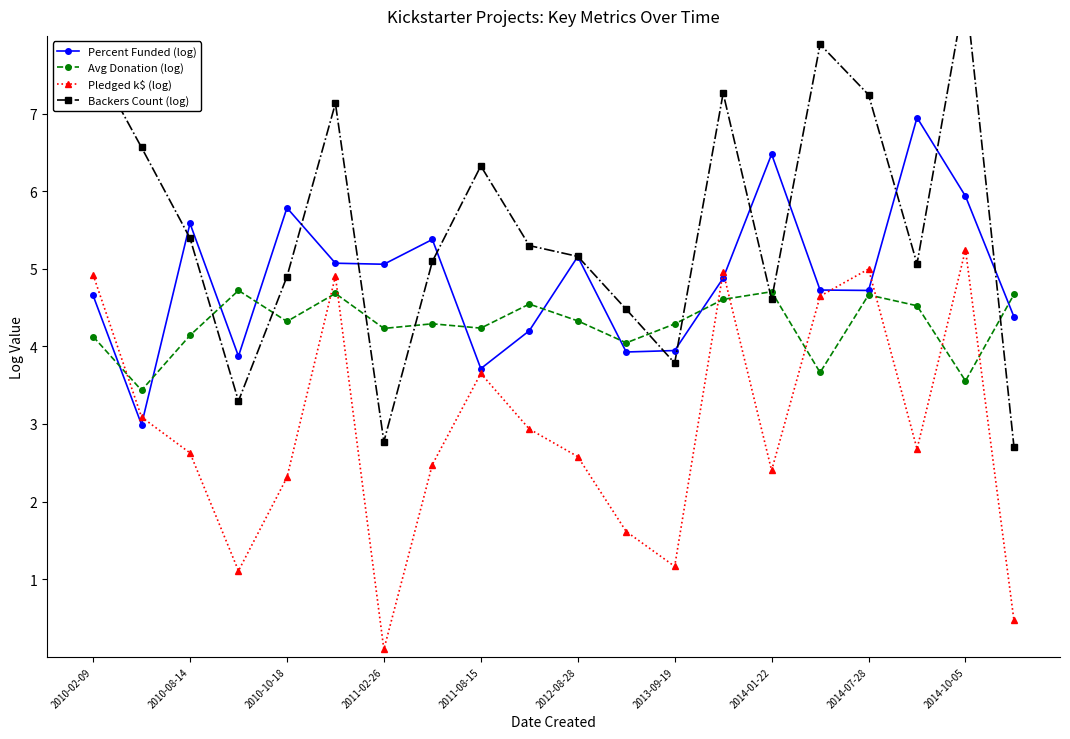

What is the value of the Backers Count (log) point at the 8th from the left?

5.1